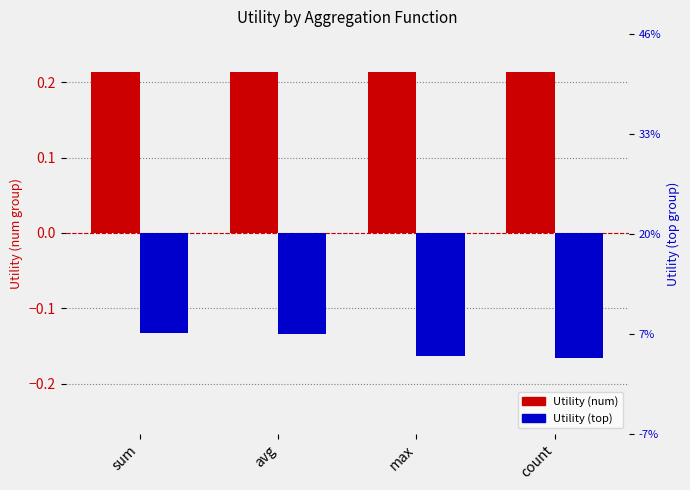

The Utility (num) series shows 0.1 at max. True or false?

False